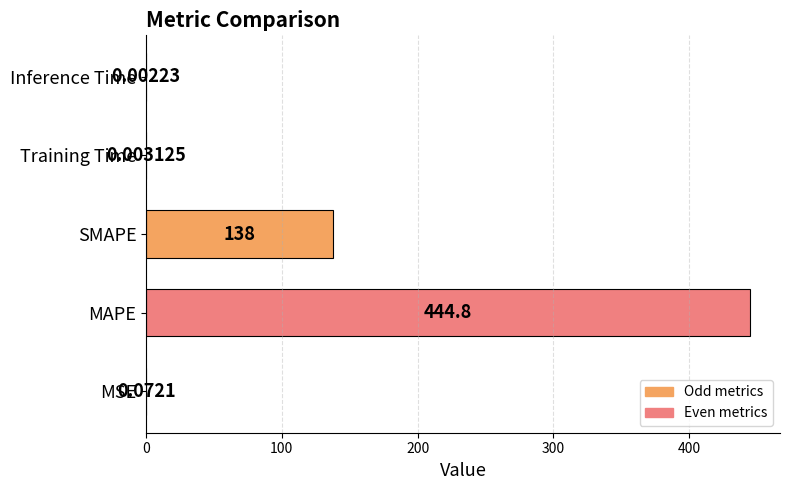

What is the average value?

116.6